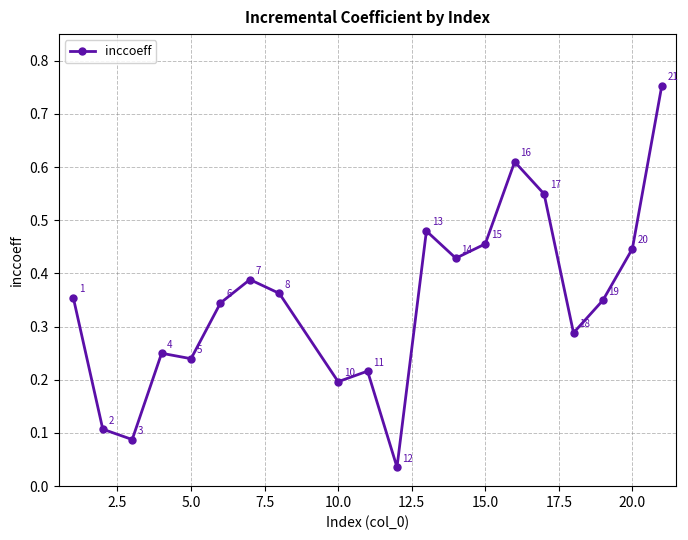

How many points are higher than both their immediate neighbors (excluding endpoints)?

5